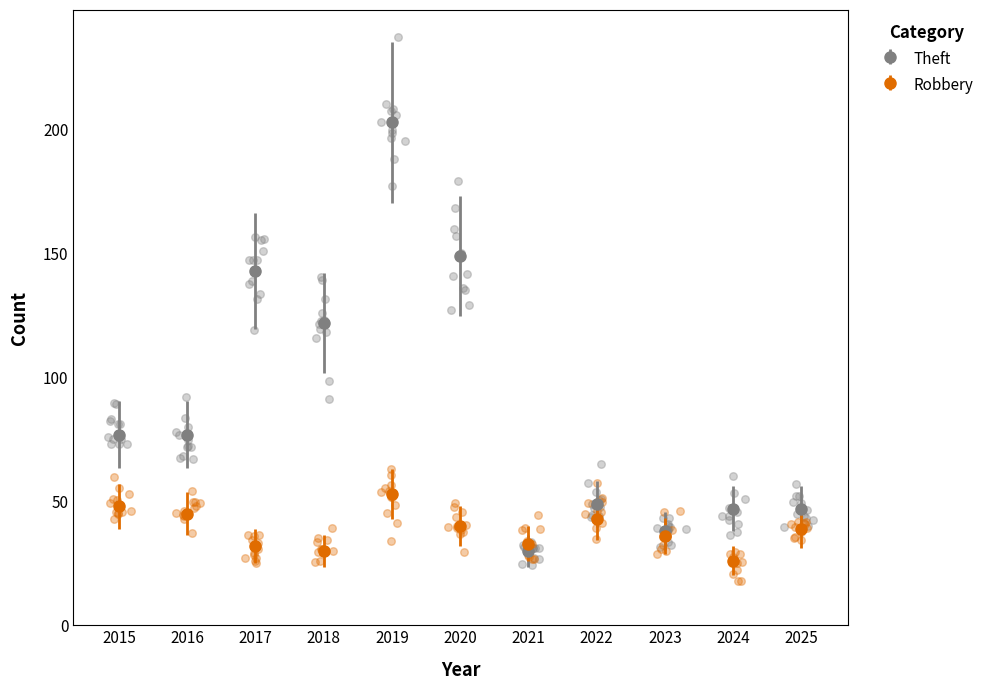

The Theft series shows 106 at 2015. True or false?

False